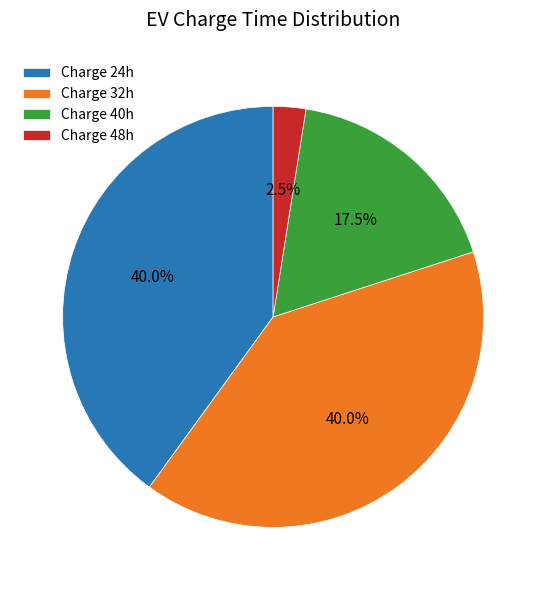

What is the smallest slice in the pie chart?

Charge 48h